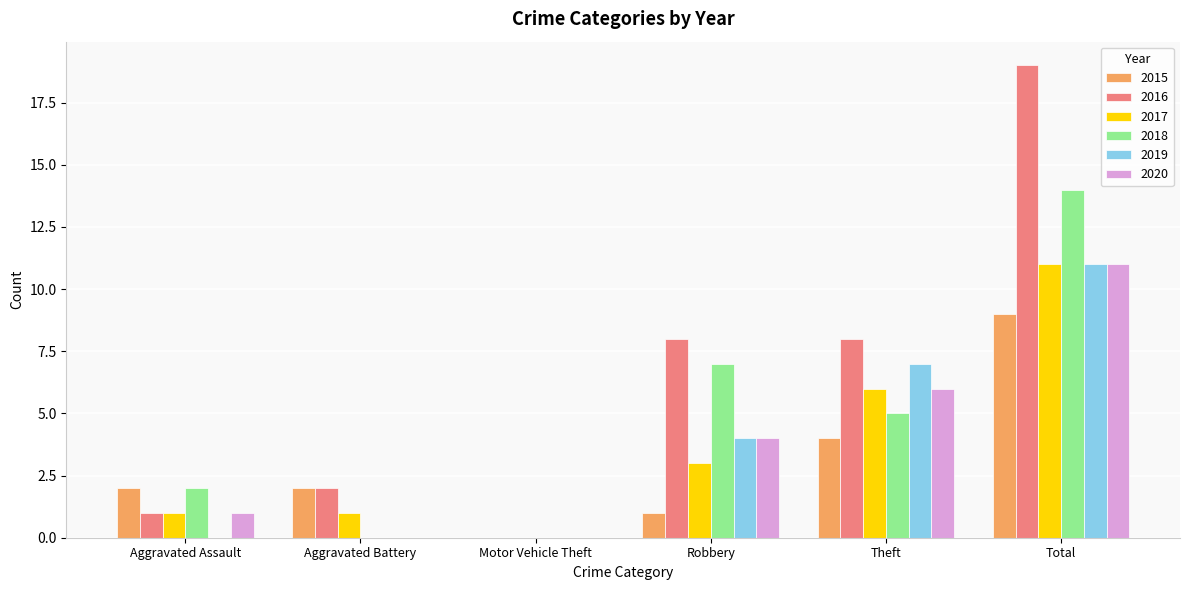

The value of 2017 at Robbery is 1. True or false?

False